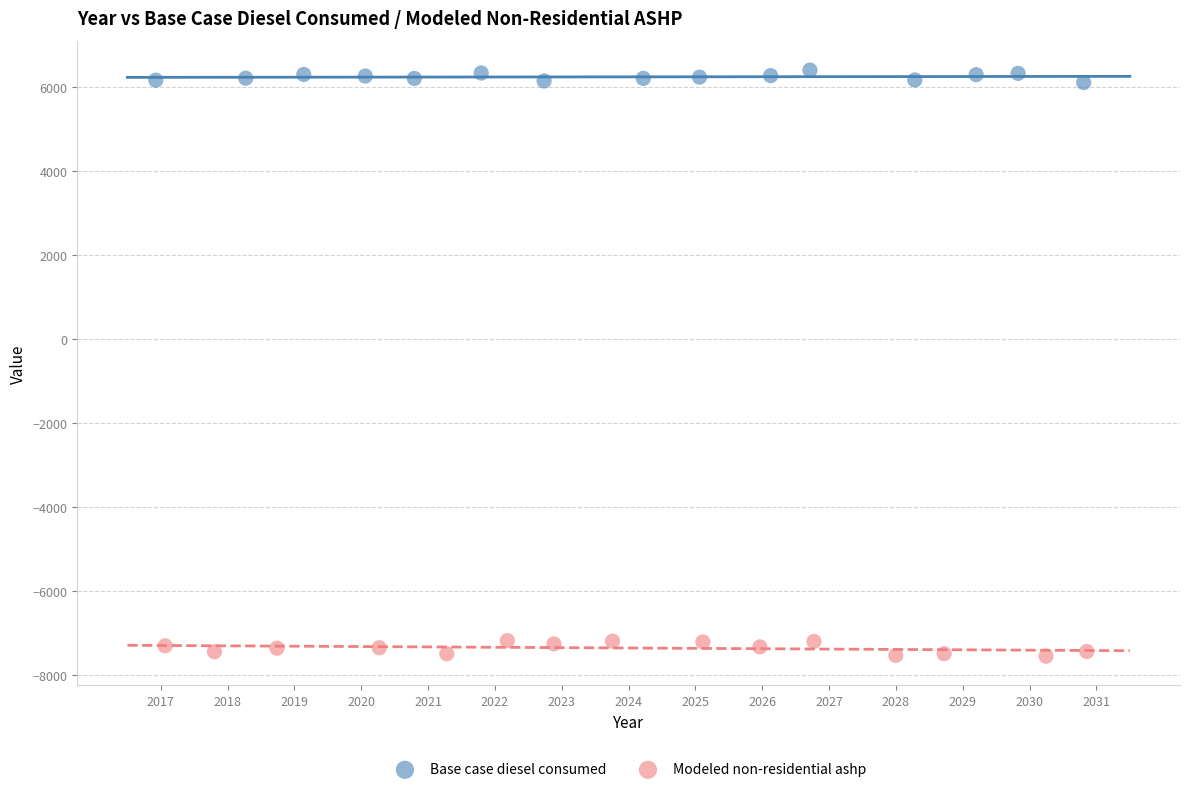

Which series has the widest spread of Y values?

Modeled non-residential ashp